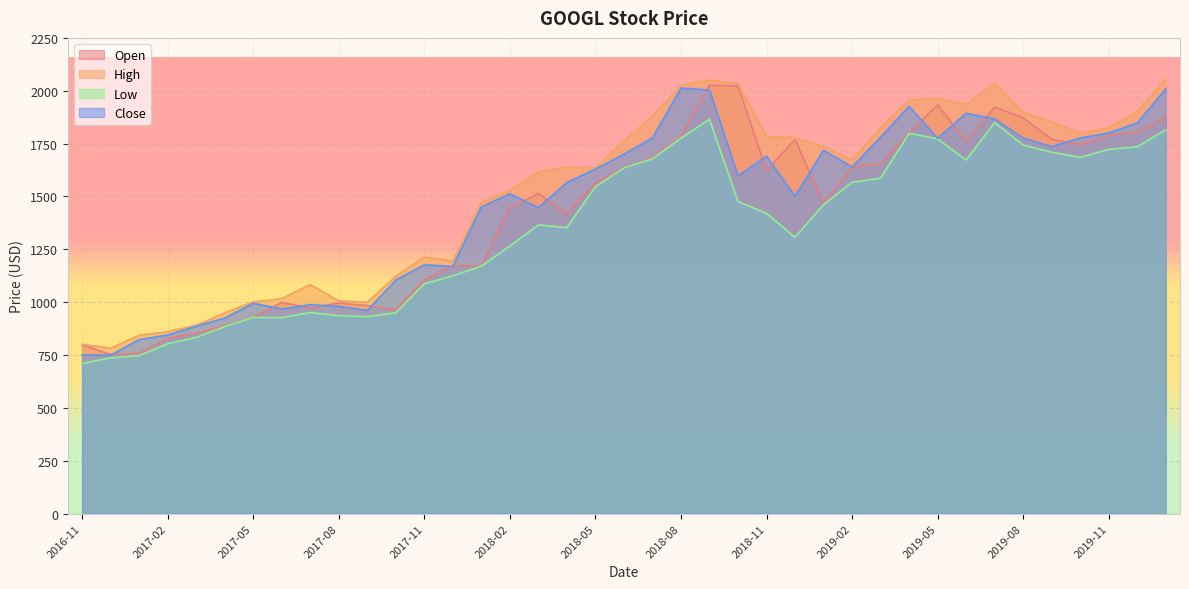

How many interior local peaks does the High series have?

6